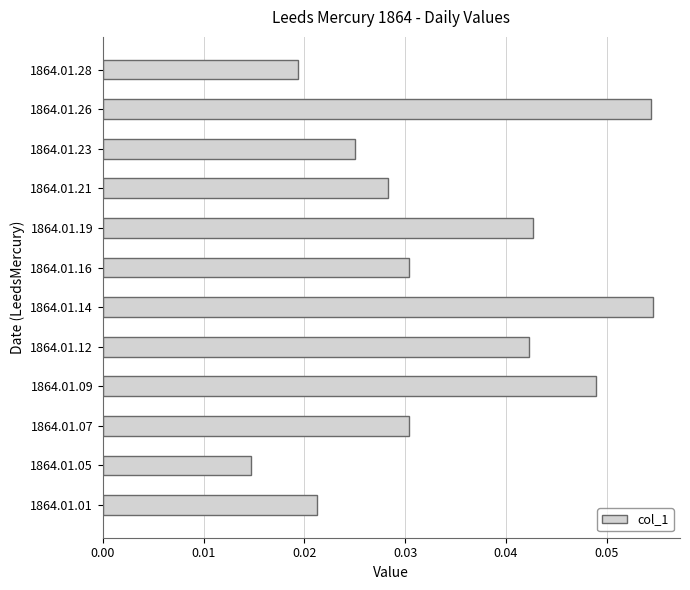

Which category has the lowest value across all series?

1864.01.05